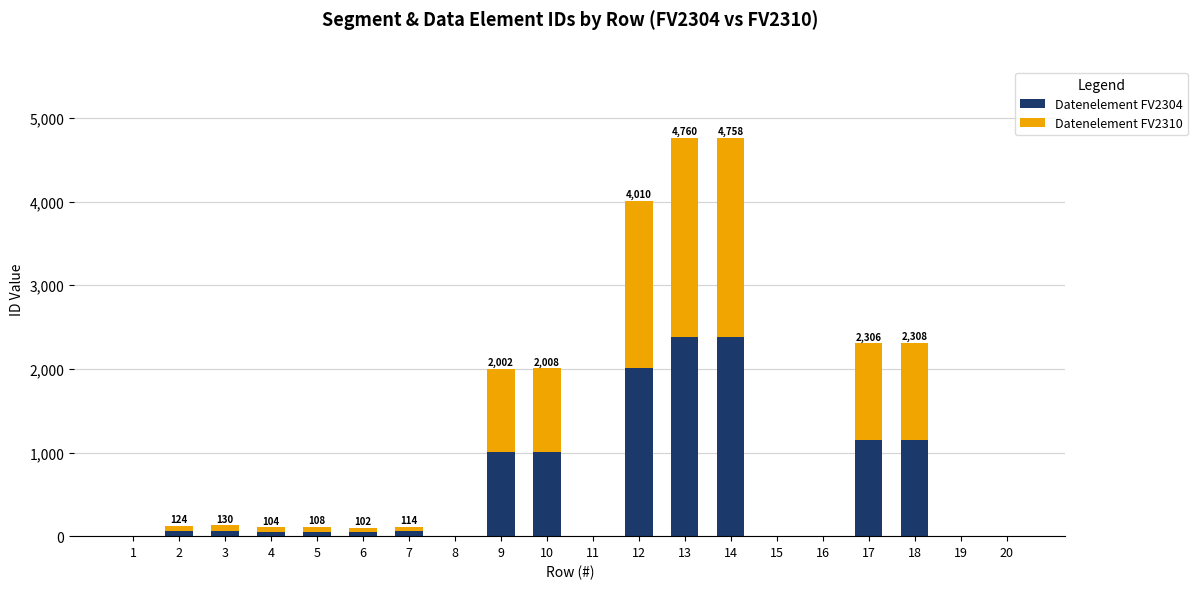

Is it true that Datenelement FV2304 equals 84 at 7?

False